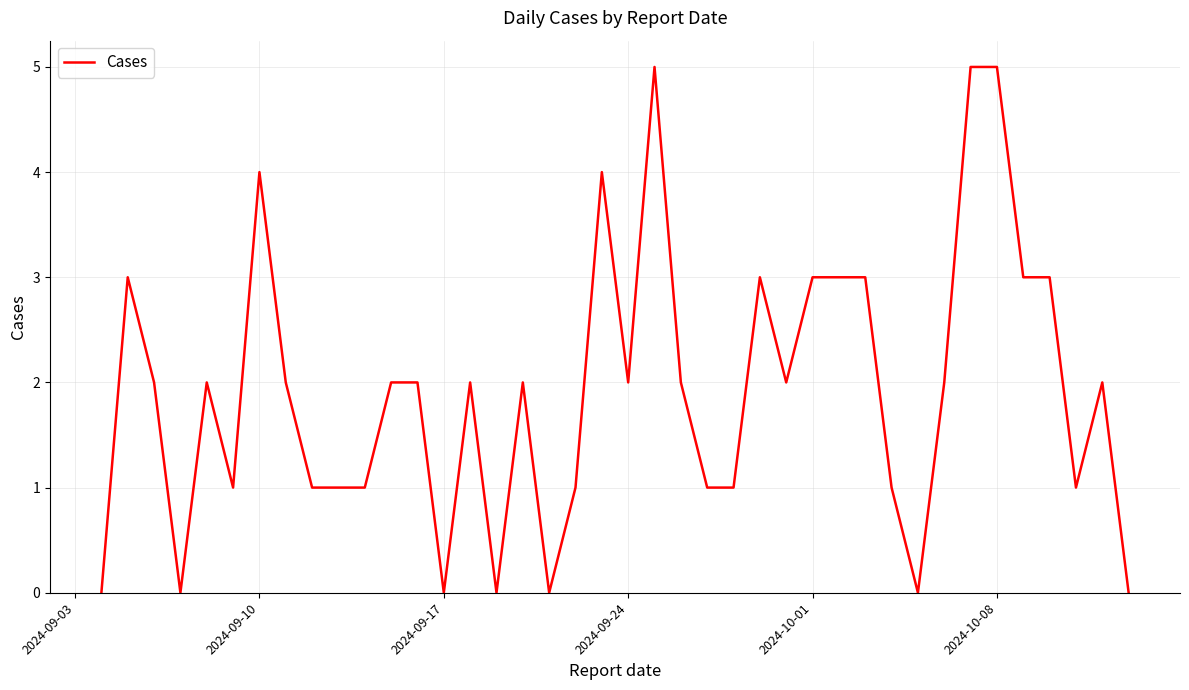

What is the difference between the second highest and minimum values?

5